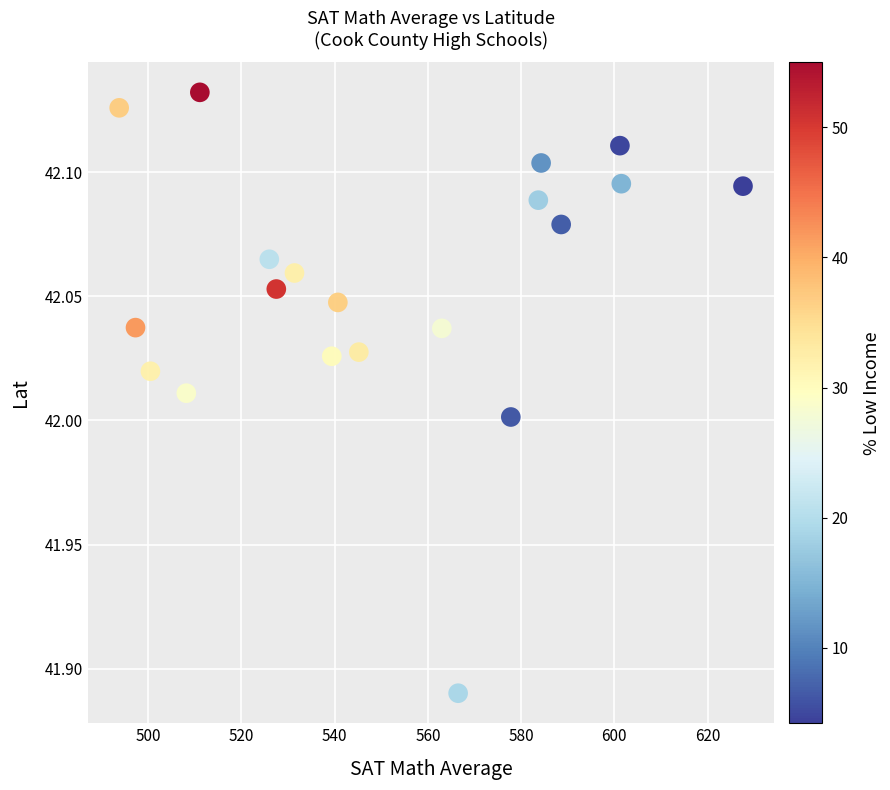

What is the range of X values (max minus min)?

133.8